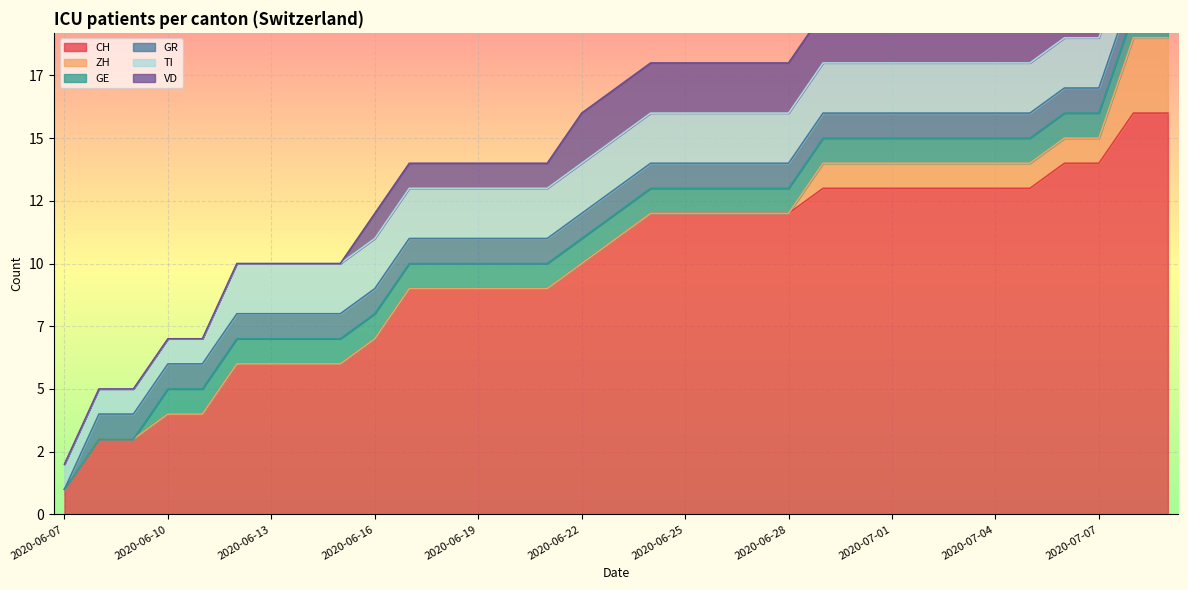

Between 2020-06-11 and 2020-07-01, which series saw the biggest shift?

CH